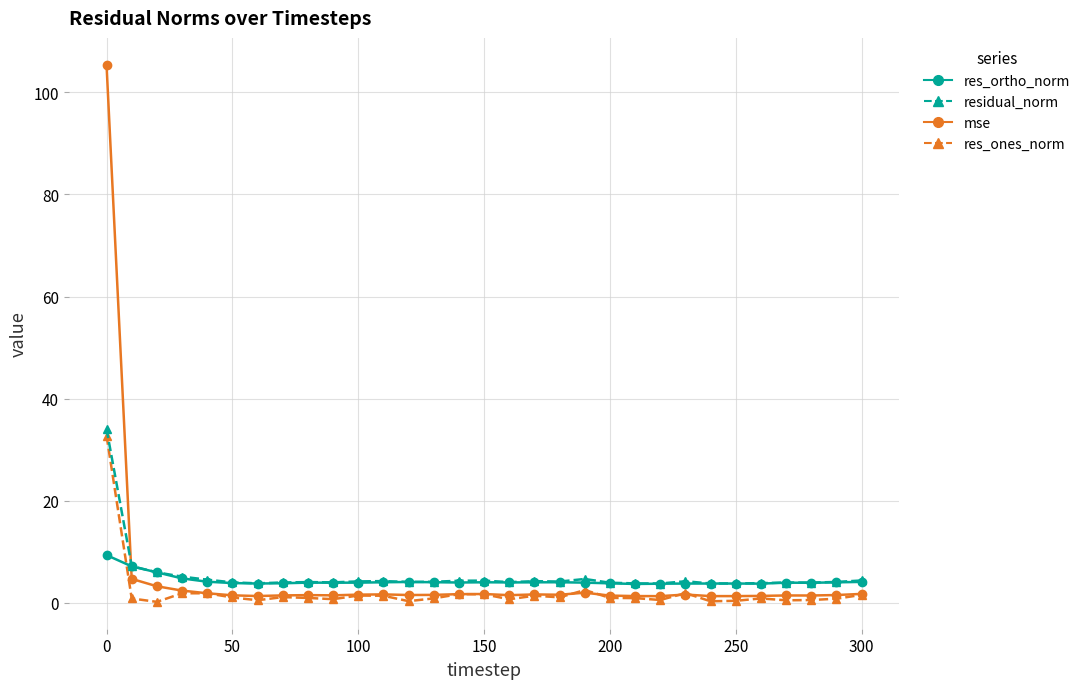

Which series ends up on top after the final intersection of mse and residual_norm?

residual_norm